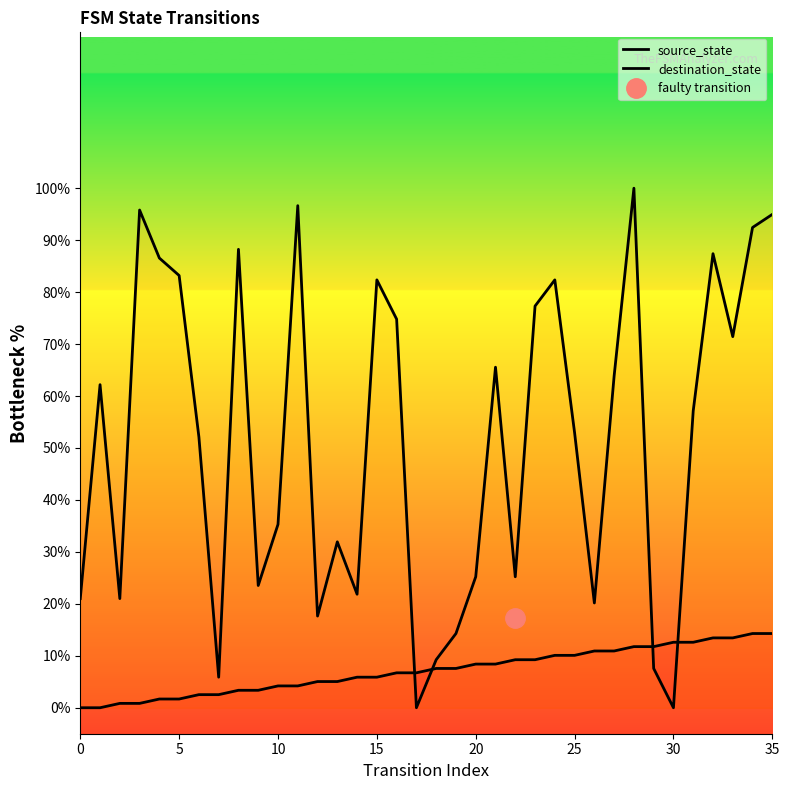

Between which two adjacent categories do source_state and destination_state first intersect?

16 and 17